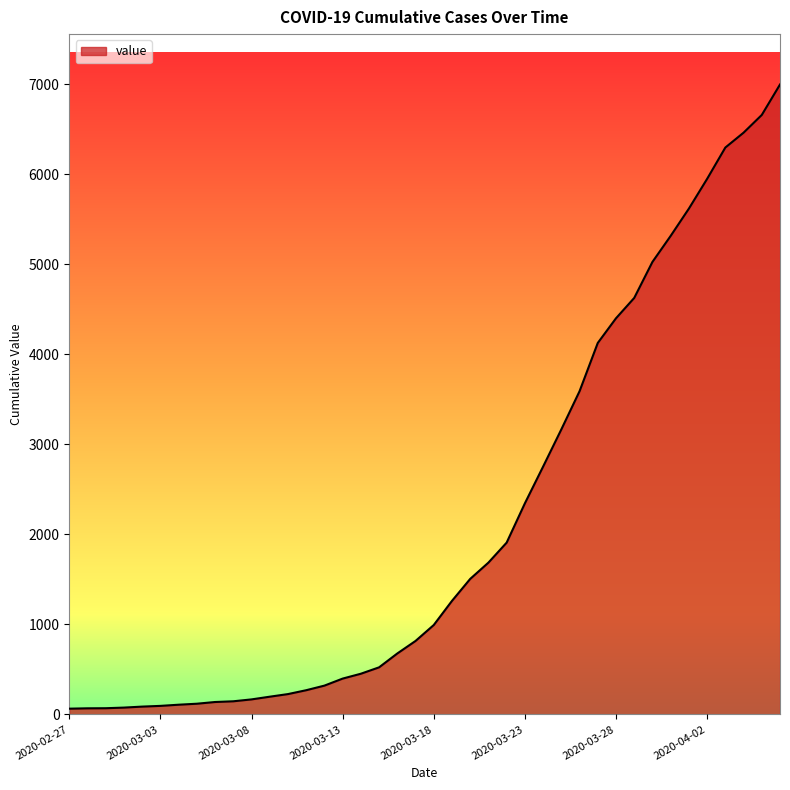

What is the greatest value displayed?

6995